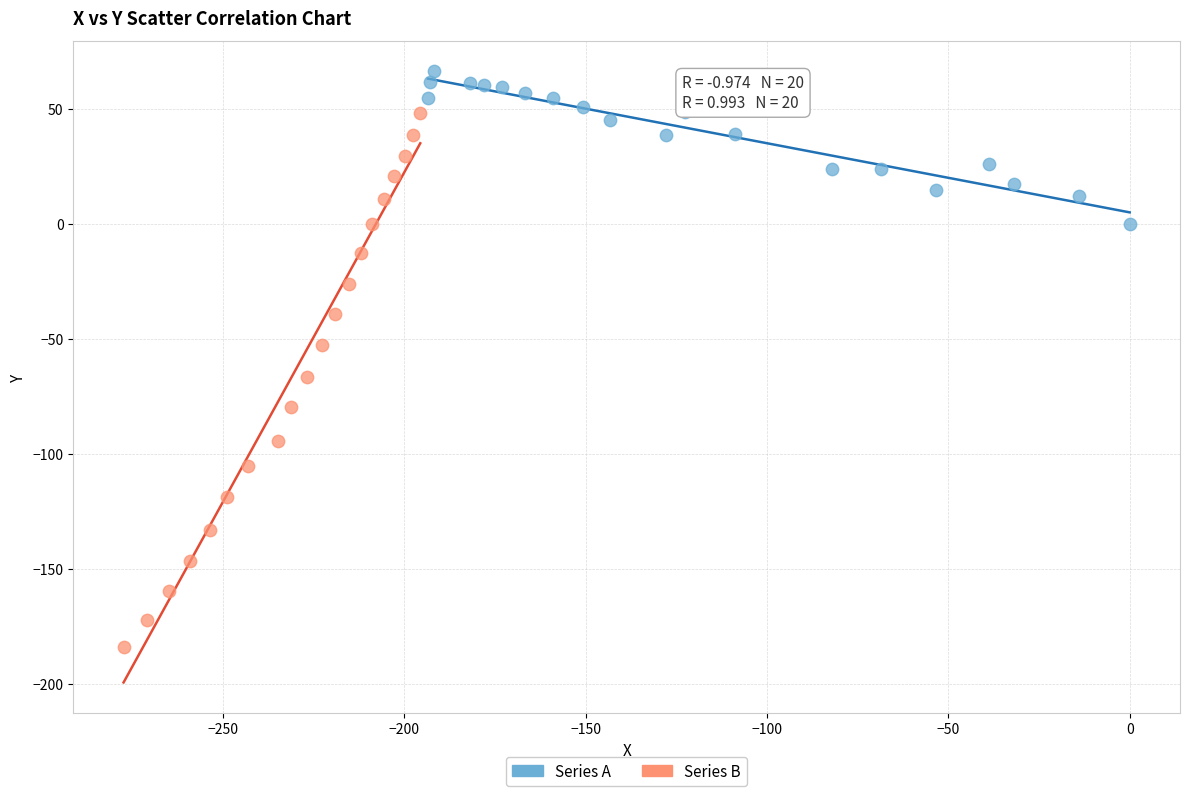

Which series has the largest Y range (max minus min)?

Series B